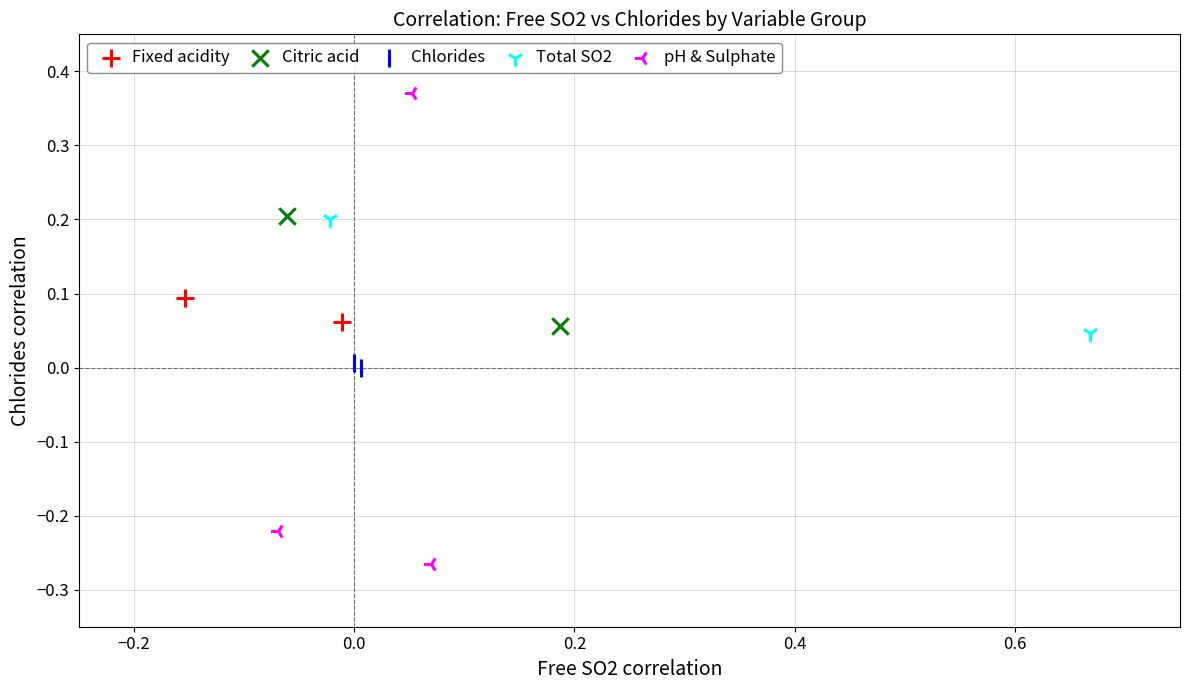

What are all the series names shown in the legend?

Fixed acidity, Citric acid, Chlorides, Total SO2, pH & Sulphate